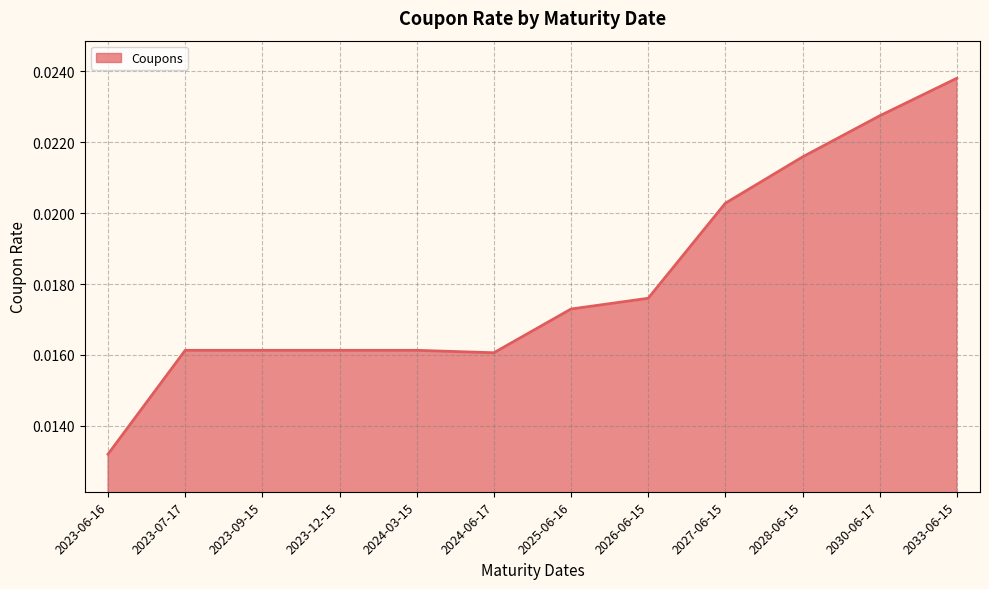

Which label corresponds to the smallest value in the chart?

2023-06-16